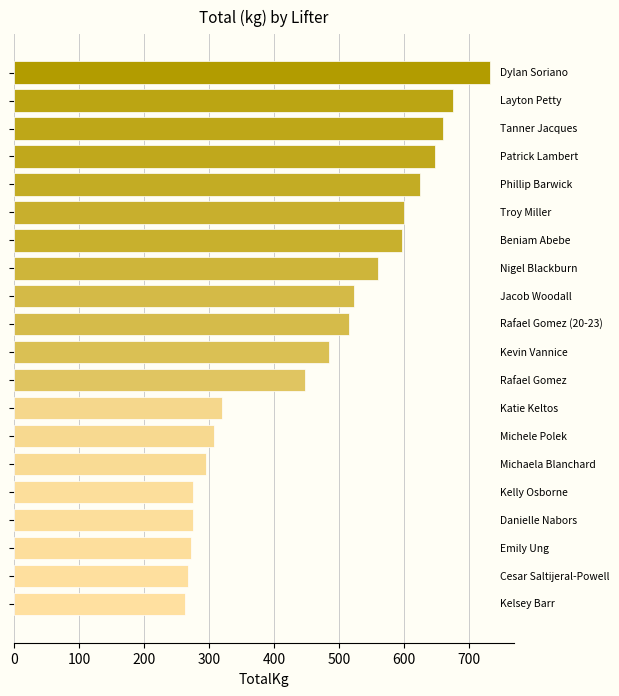

What is the difference between the second highest and second lowest values?

407.5